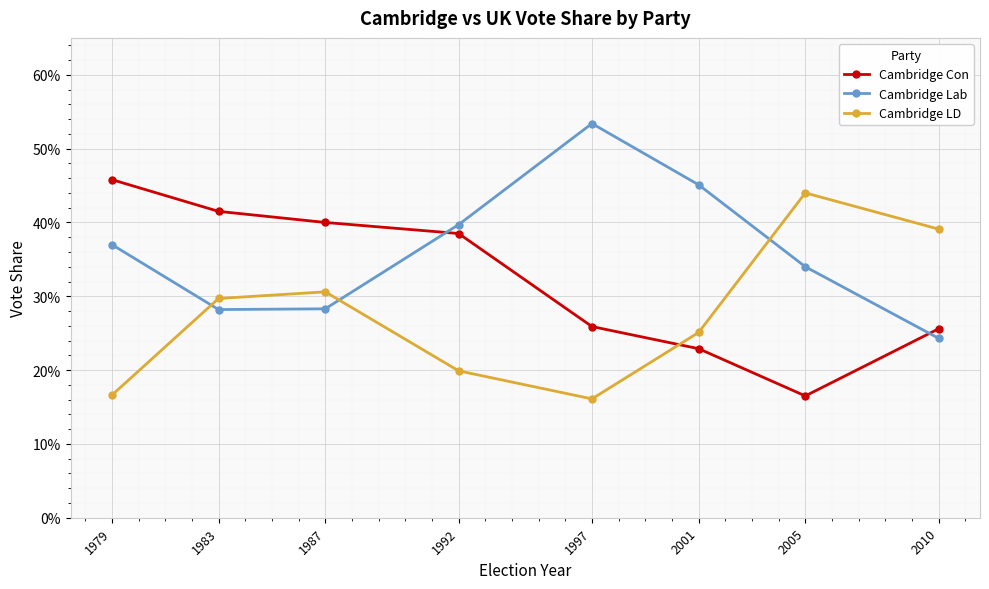

Between 1983 and 2005, which series saw the biggest shift?

Cambridge Con